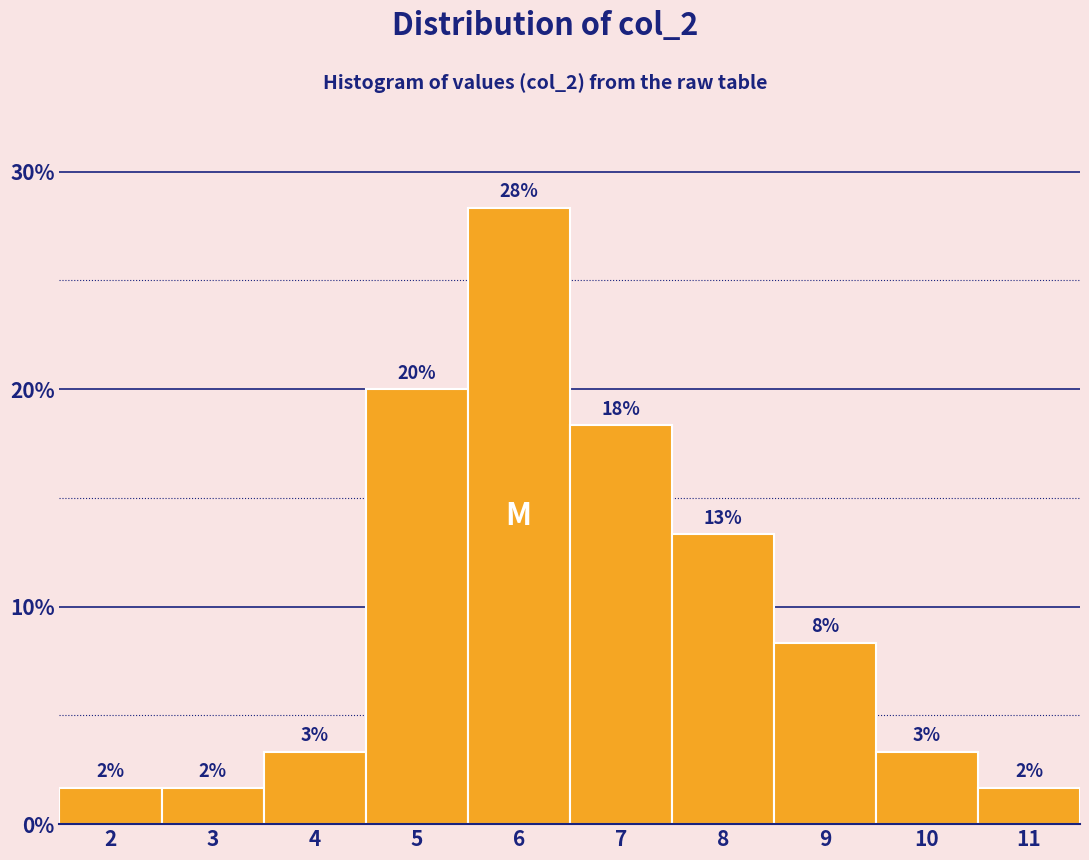

Does the chart contain any negative values?

No